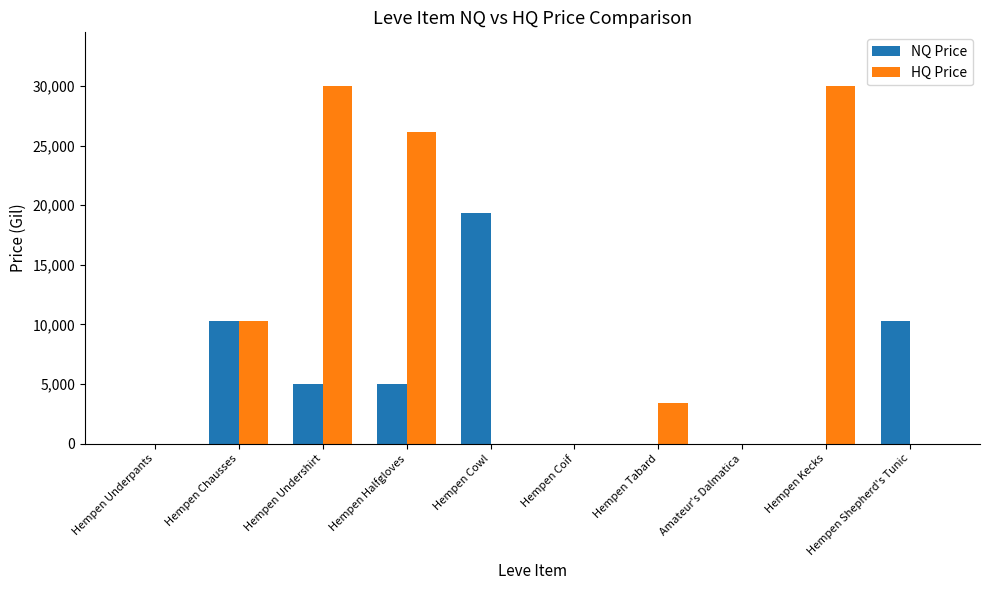

The NQ Price series shows 14808.7 at Hempen Shepherd's Tunic. True or false?

False